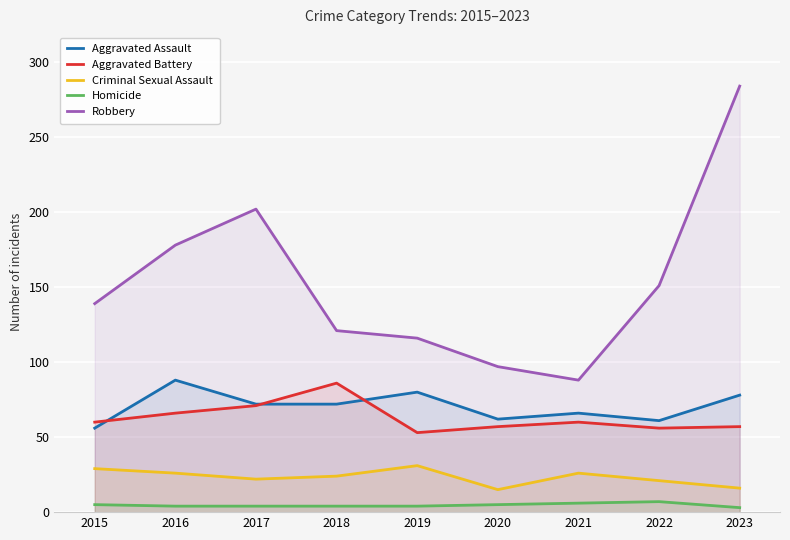

Where is the first local minimum for Aggravated Battery?

2019